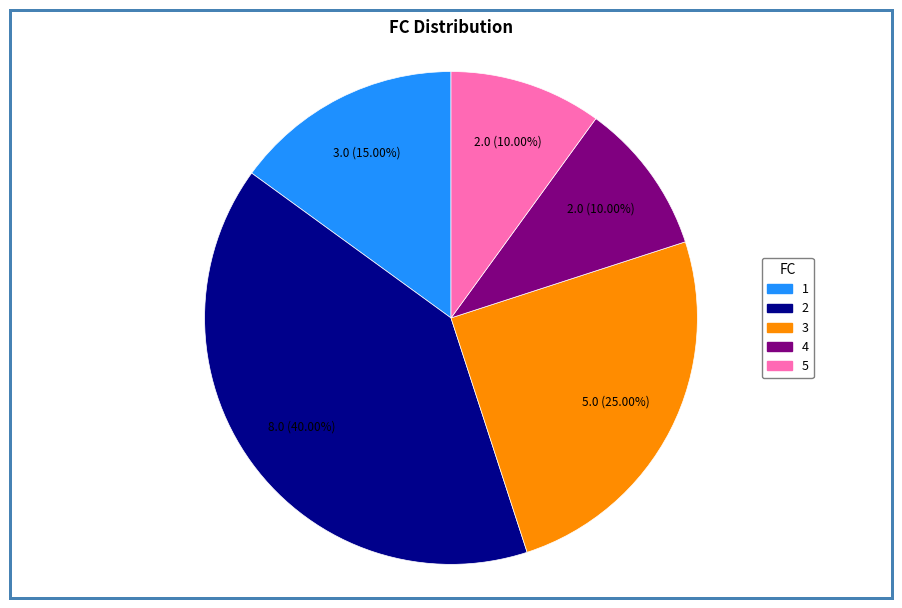

The 4 slice represents 10% of the pie. True or false?

True